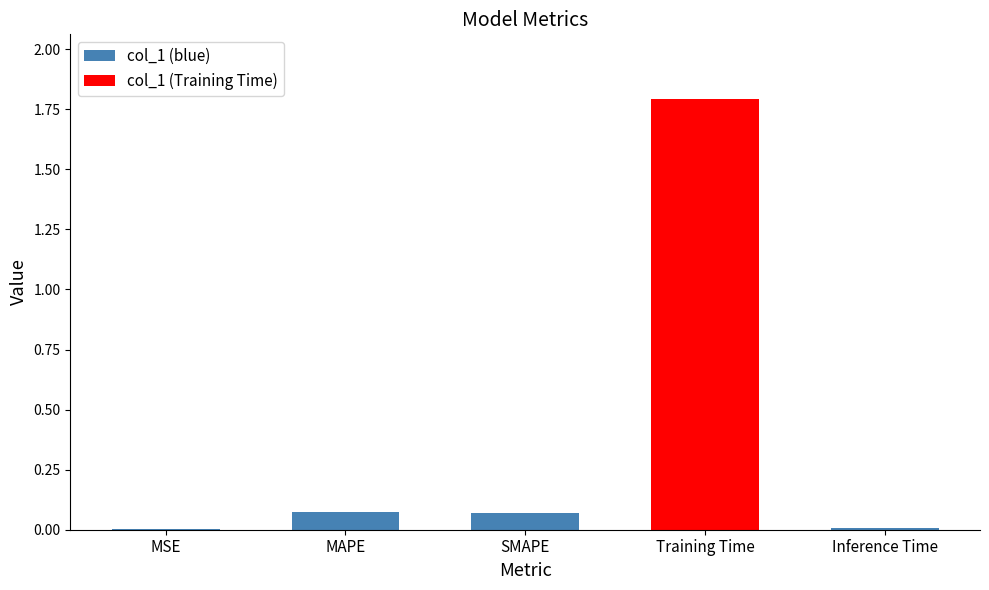

Between MAPE and MSE, which is larger?

MAPE